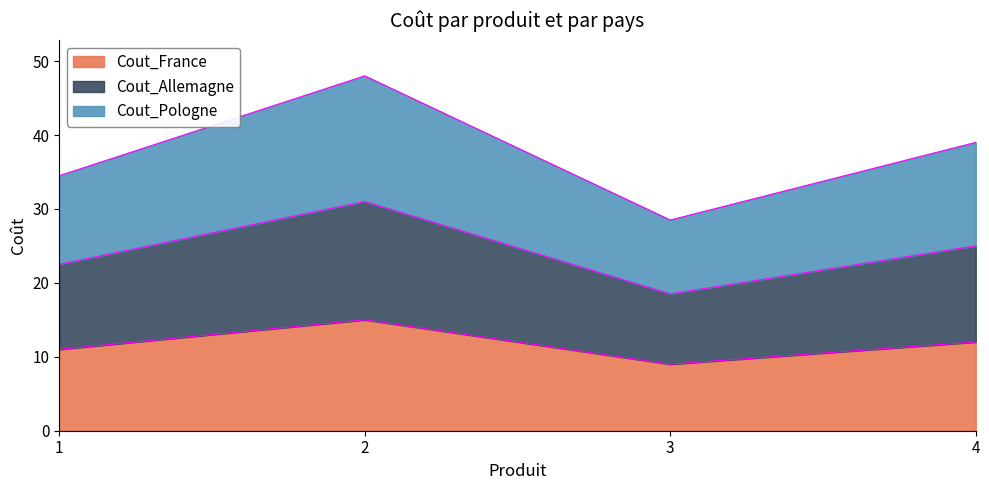

What are all the series names shown in the legend?

Cout_France, Cout_Allemagne, Cout_Pologne